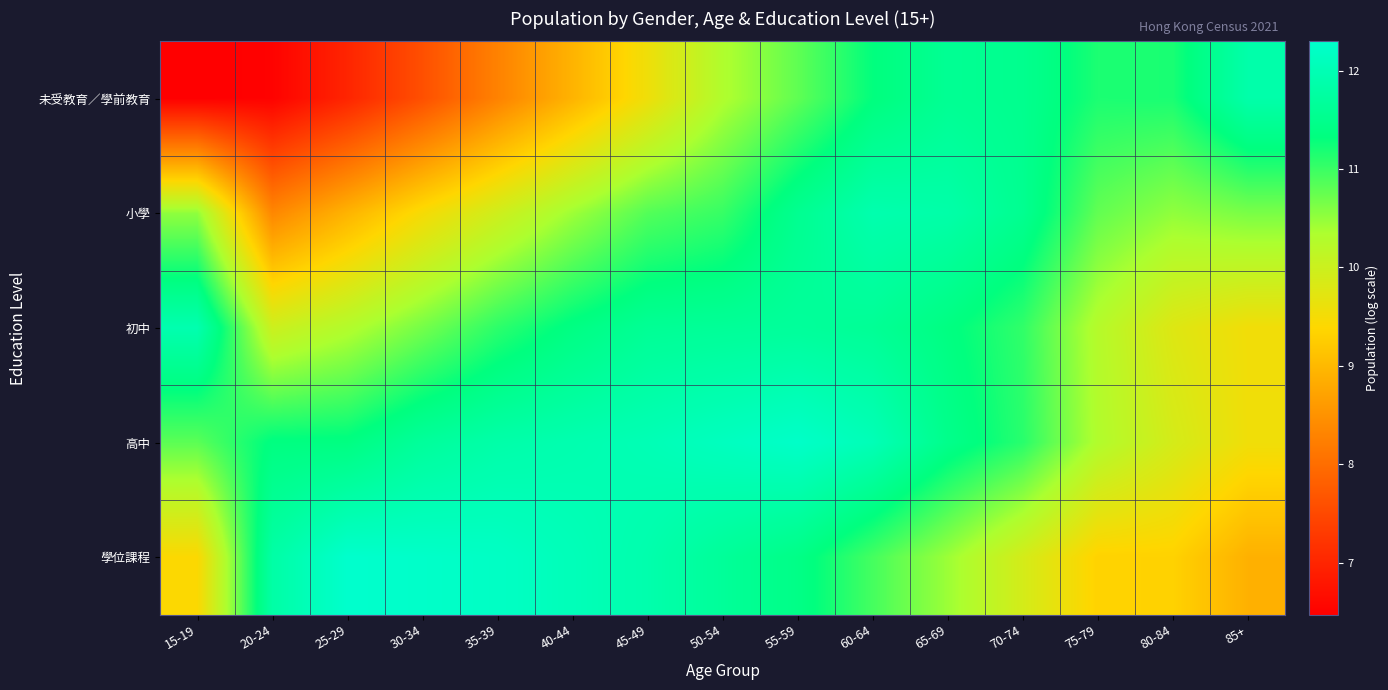

Reading left to right, what are all the values shown in this chart?

未受教育／學前教育: 15-19=6.5	20-24=6.5	25-29=7.0	30-34=7.6	35-39=8.3	40-44=8.9	45-49=9.6	50-54=10.3	55-59=10.8	60-64=11.3	65-69=11.6	70-74=11.5	75-79=11.2	80-84=11.2	85+=11.9
小學: 15-19=10.5	20-24=8.4	25-29=8.9	30-34=9.5	35-39=10.0	40-44=10.4	45-49=10.9	50-54=11.0	55-59=11.5	60-64=11.9	65-69=11.9	70-74=11.5	75-79=10.8	80-84=10.5	85+=10.6
初中: 15-19=11.9	20-24=10.0	25-29=10.3	30-34=10.7	35-39=11.1	40-44=11.4	45-49=11.6	50-54=11.6	55-59=11.7	60-64=11.6	65-69=11.4	70-74=11.1	75-79=10.3	80-84=9.8	85+=9.5
高中: 15-19=10.8	20-24=11.4	25-29=11.4	30-34=11.7	35-39=11.9	40-44=11.9	45-49=12.0	50-54=12.1	55-59=12.2	60-64=12.0	65-69=11.5	70-74=11.1	75-79=10.3	80-84=9.9	85+=9.6
學位課程: 15-19=9.4	20-24=11.8	25-29=12.3	30-34=12.3	35-39=12.2	40-44=12.1	45-49=11.9	50-54=11.7	55-59=11.4	60-64=10.9	65-69=10.4	70-74=9.9	75-79=9.3	80-84=9.3	85+=8.9